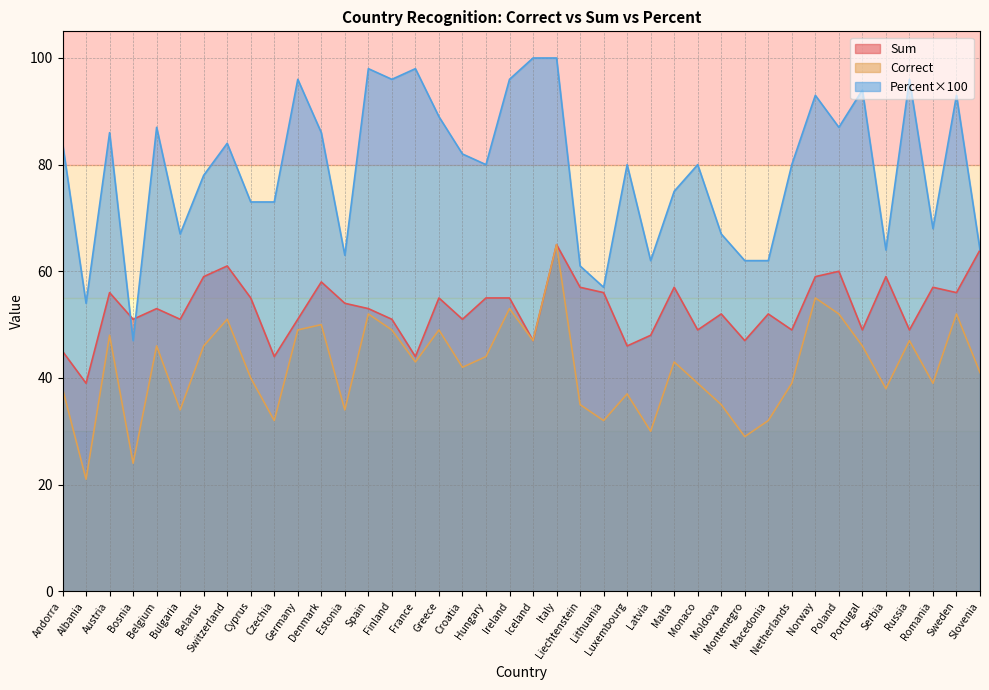

At which category does Sum reach its first local valley?

Albania